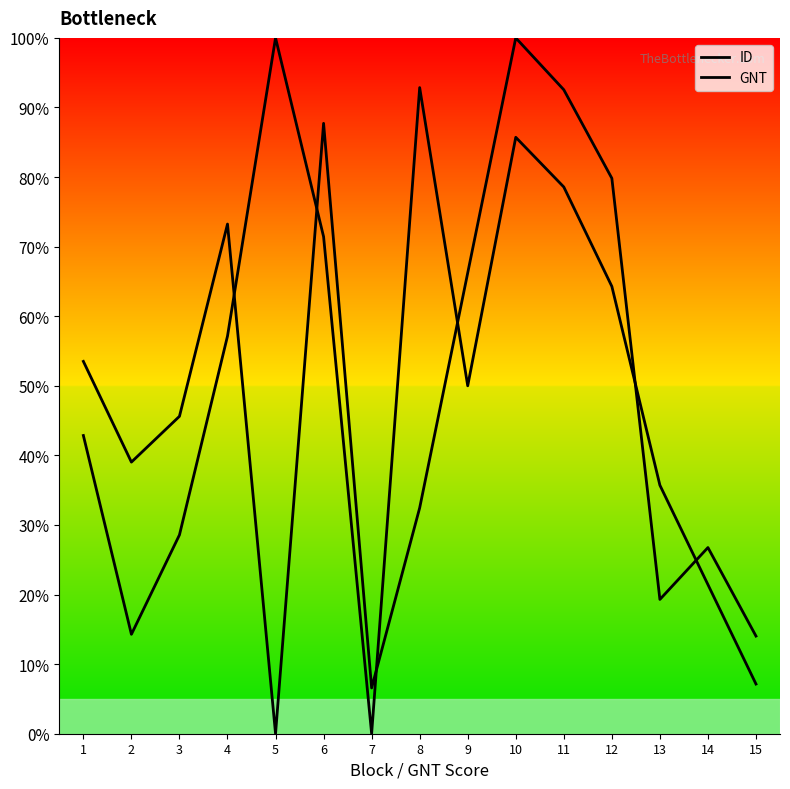

How many data points in ID are above 45?

8